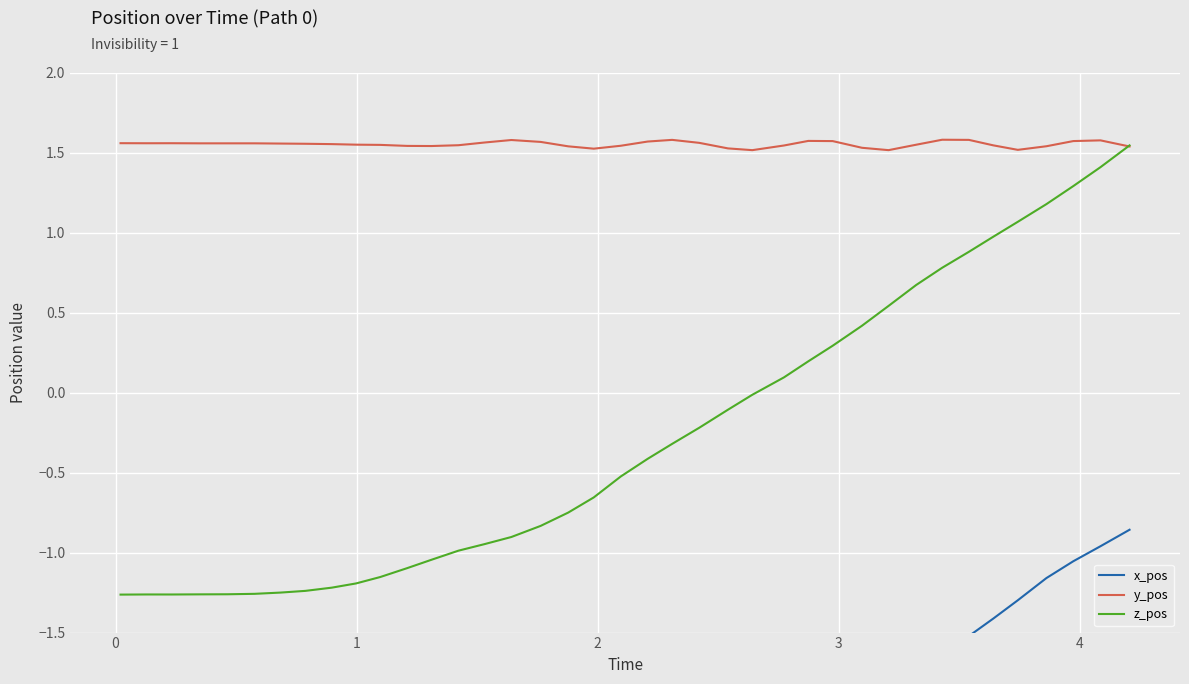

List the series in order of their peak value, highest first.

y_pos, z_pos, x_pos